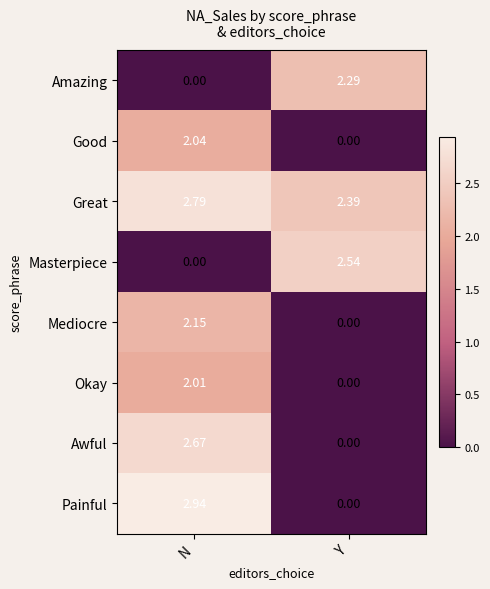

At how many categories does at least one series exceed 1?

2